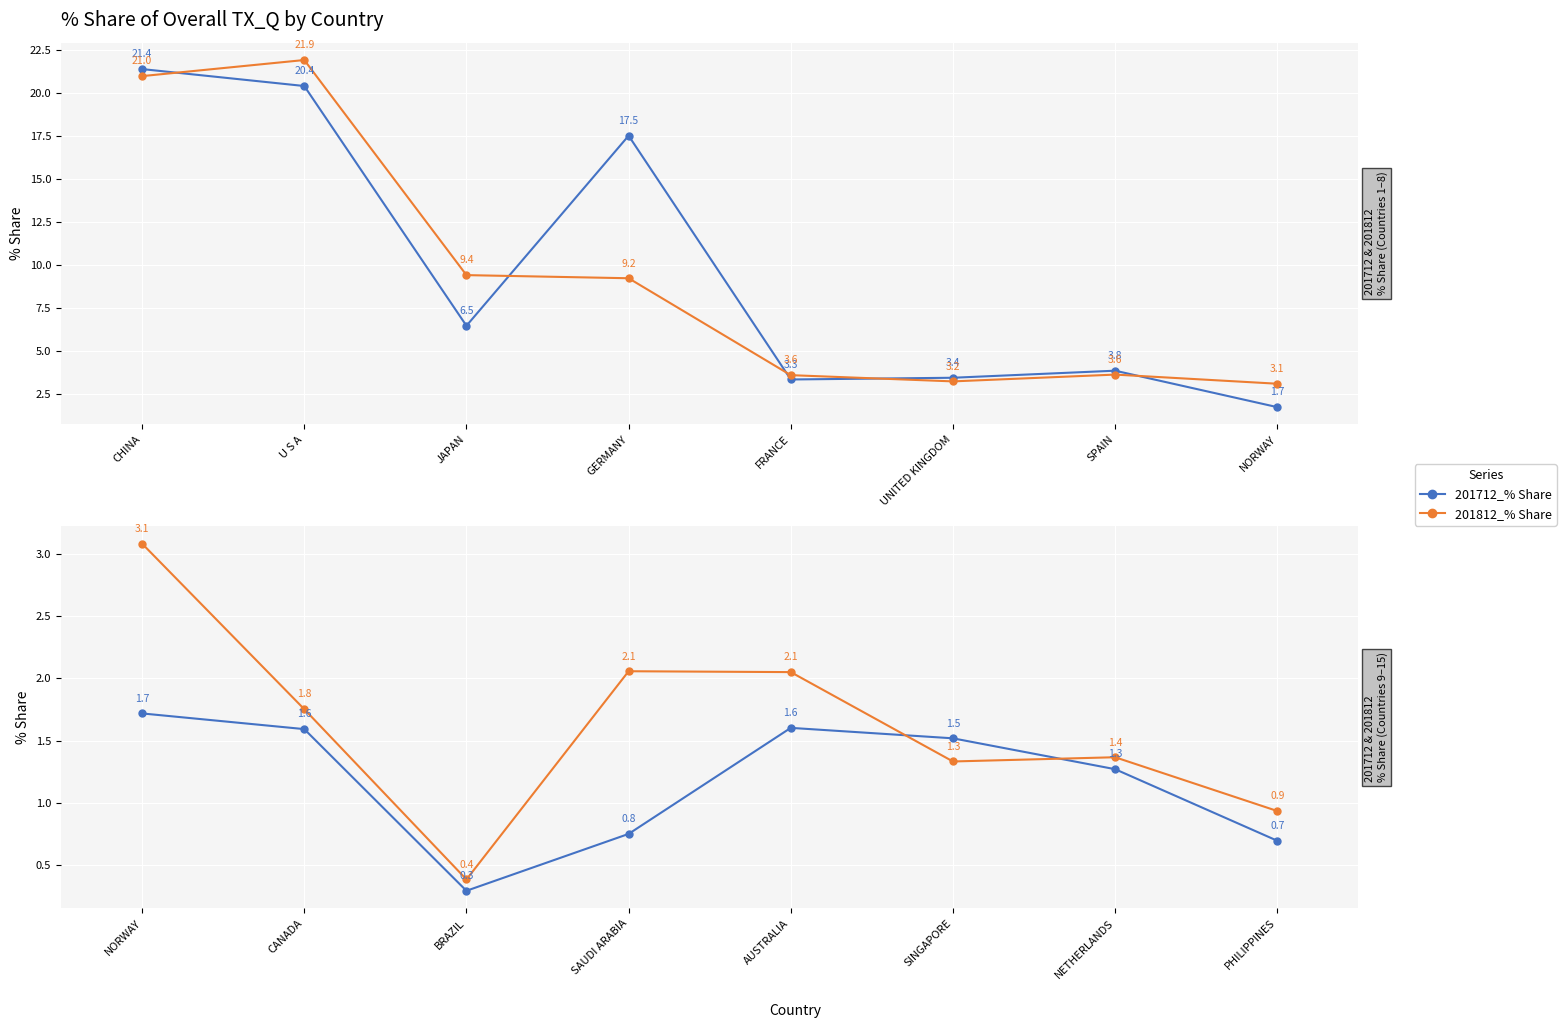

At which label does 201812_% Share first exceed 1?

NORWAY